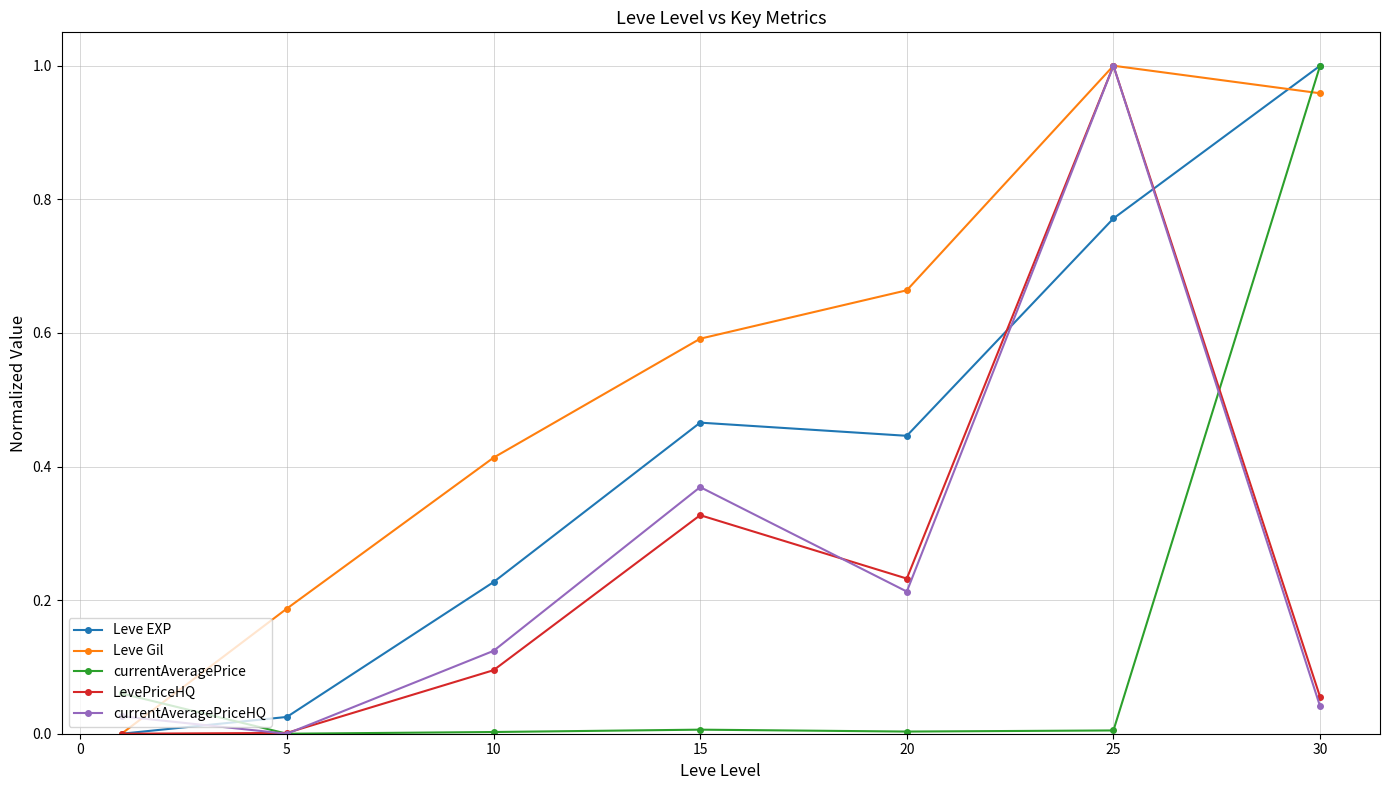

After their last crossing, which series has the higher values: currentAveragePrice or currentAveragePriceHQ?

currentAveragePrice